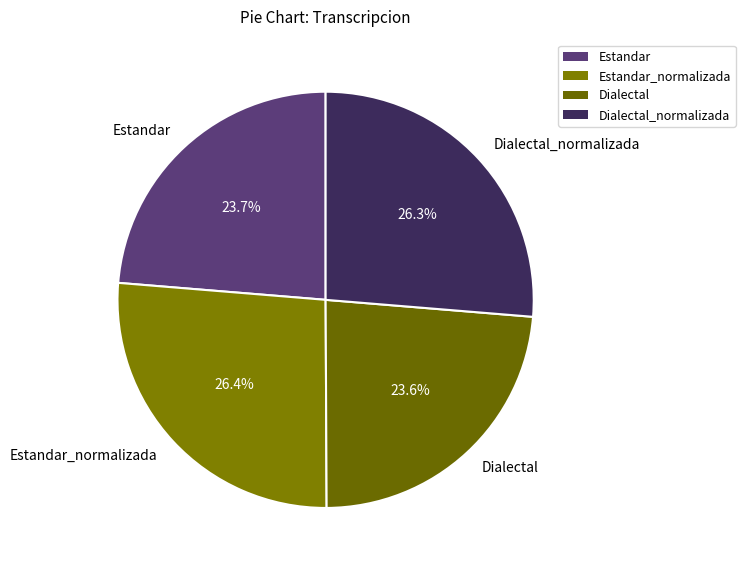

How many slices are in this pie chart?

4